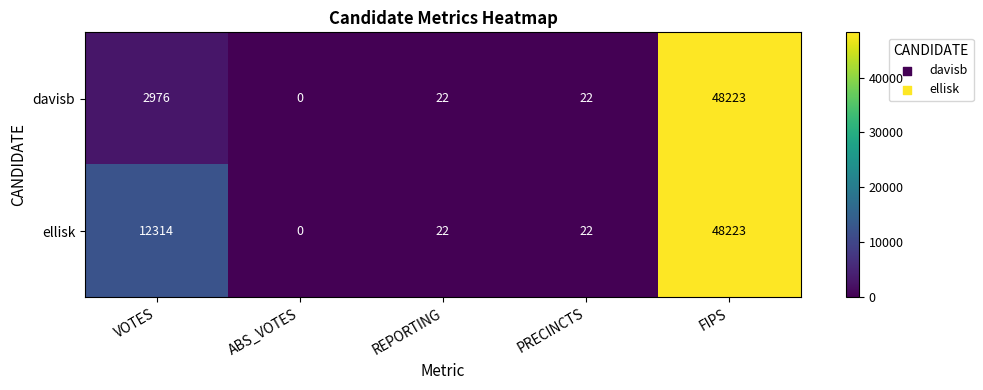

Reading left to right, transcribe all the data shown in this chart.

davisb: 2976	0	22	22	48223
ellisk: 12314	0	22	22	48223